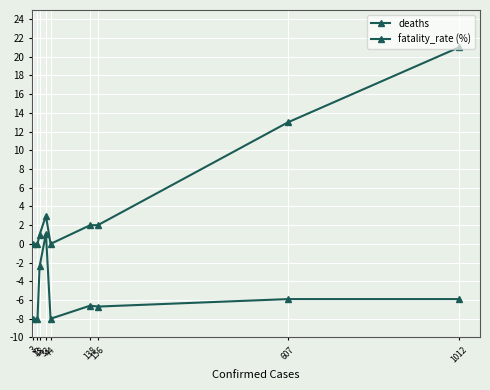

True or false: fatality_rate (%) has a value of -9.2 at 33.

False